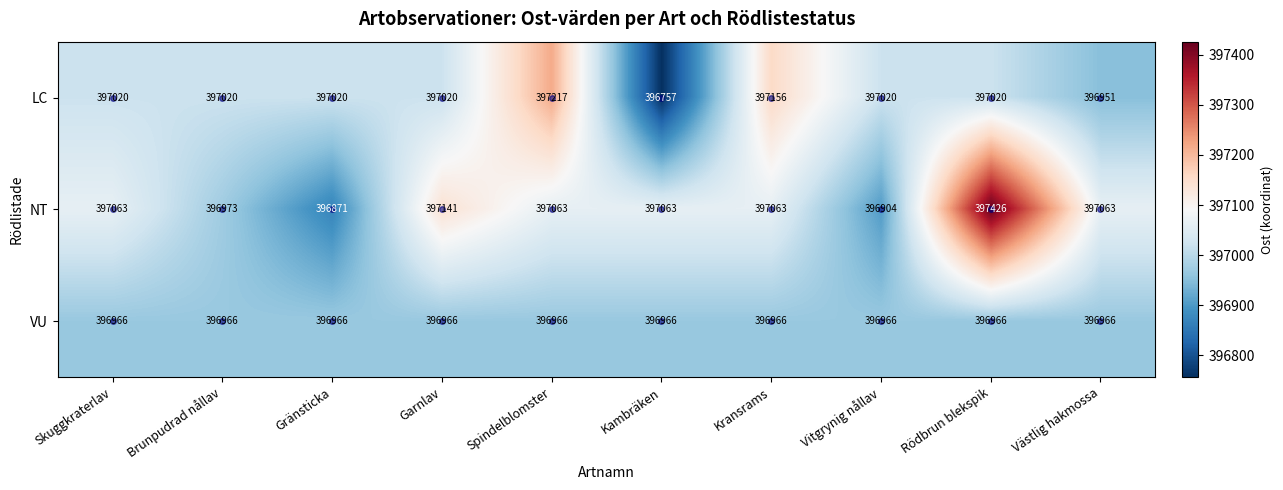

List the series in order of their overall mean, lowest first.

VU, LC, NT